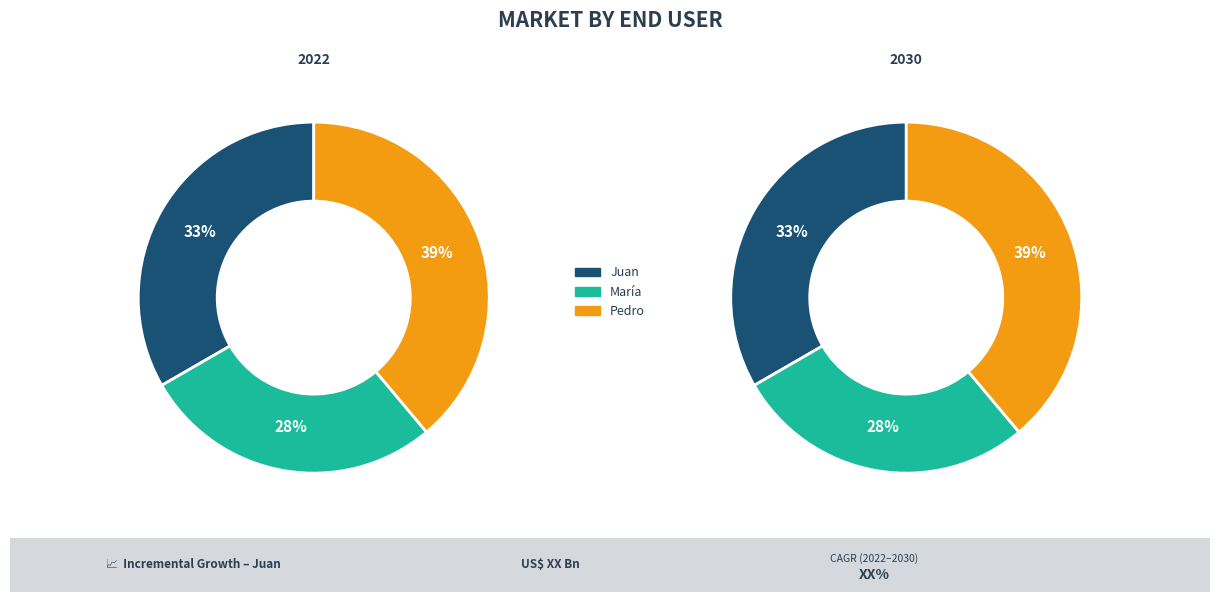

How many segments does this pie chart have?

3